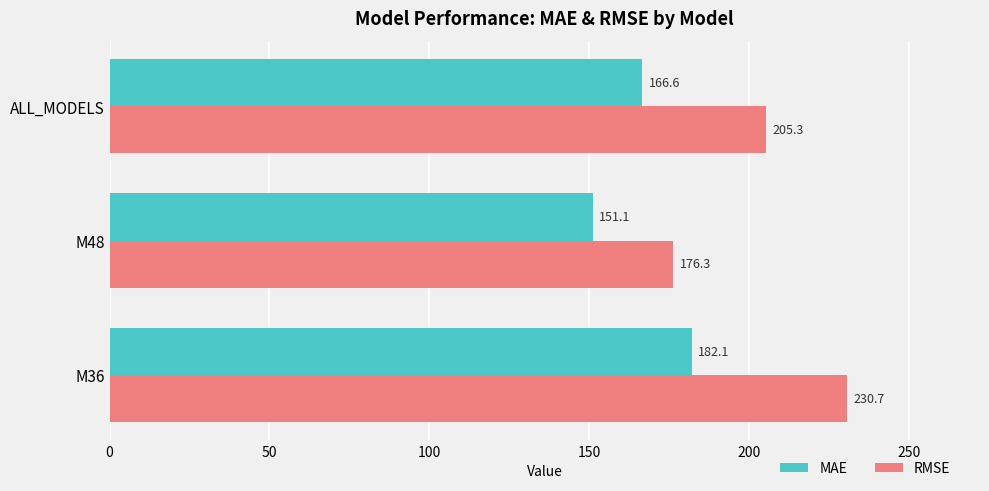

Rank the series by their maximum value, from highest to lowest.

RMSE, MAE